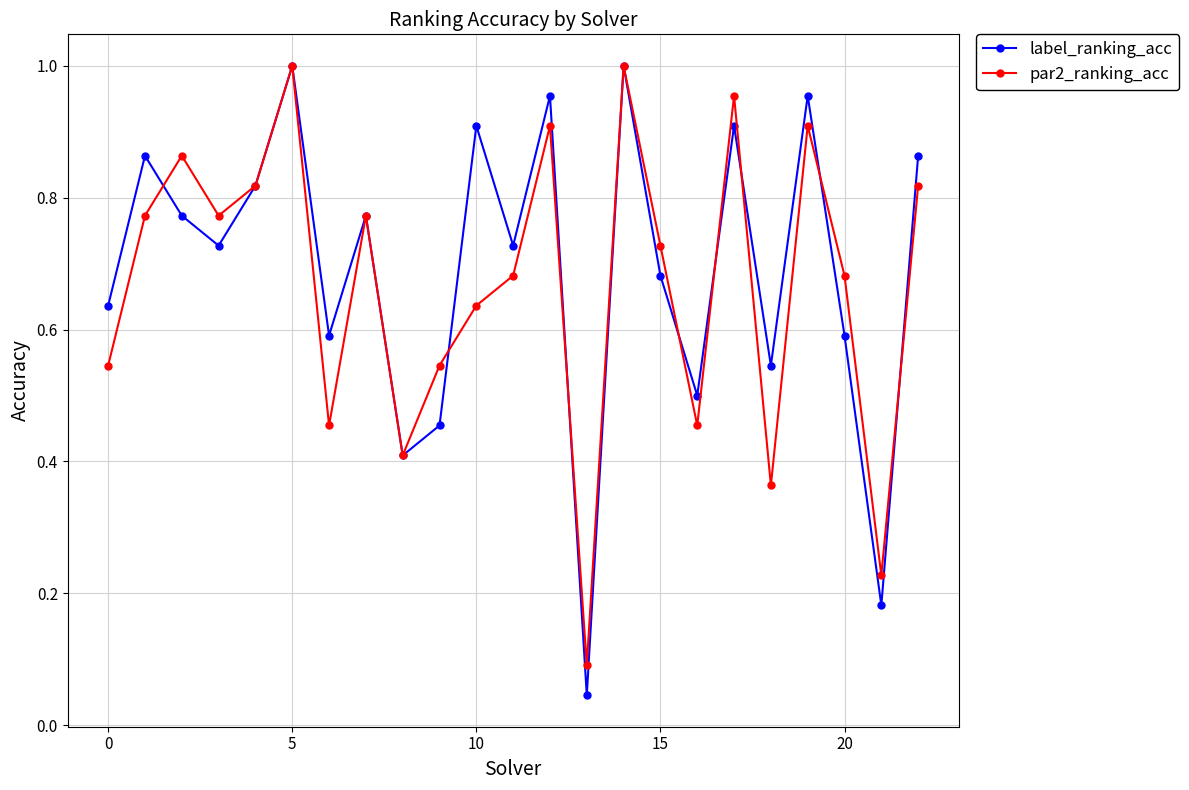

In par2_ranking_acc, how many points are higher than both neighbors (excluding endpoints)?

7